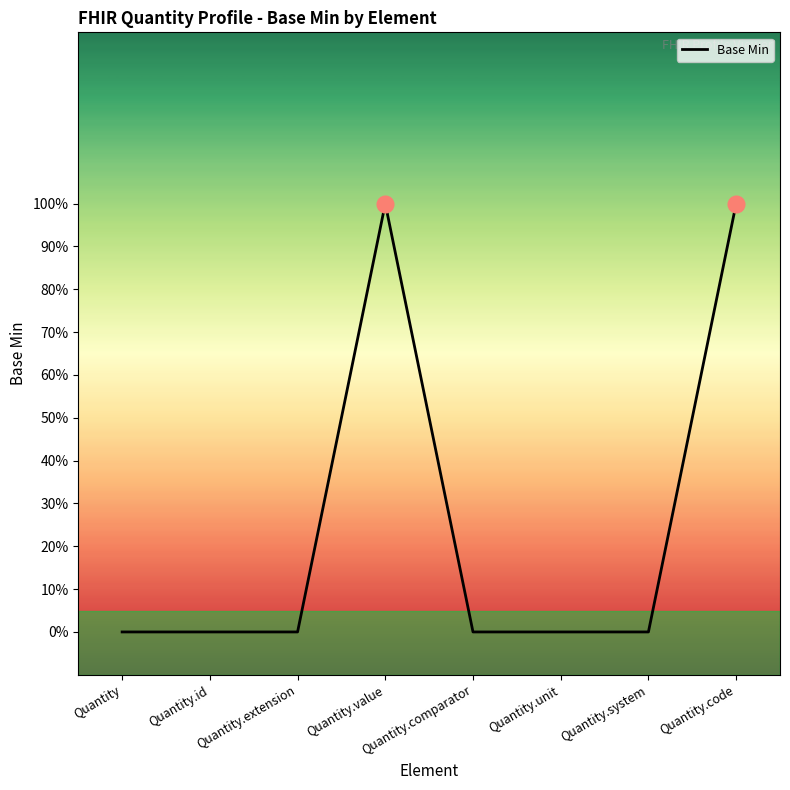

Does the chart have visible grid lines?

No